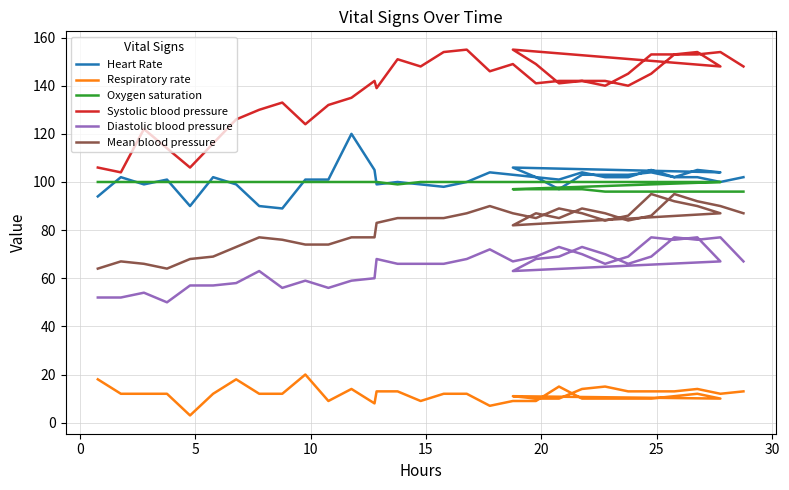

Is the value of Systolic blood pressure at 20 greater than the value of Diastolic blood pressure at 32?

Yes